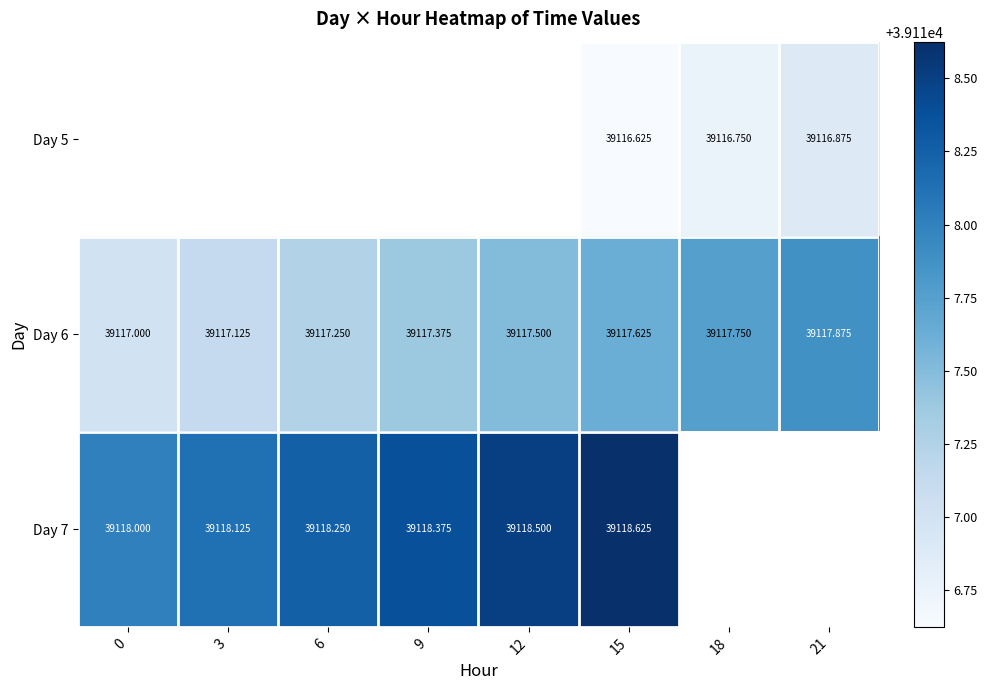

Which series changed the most between 0 and 3?

Day 6